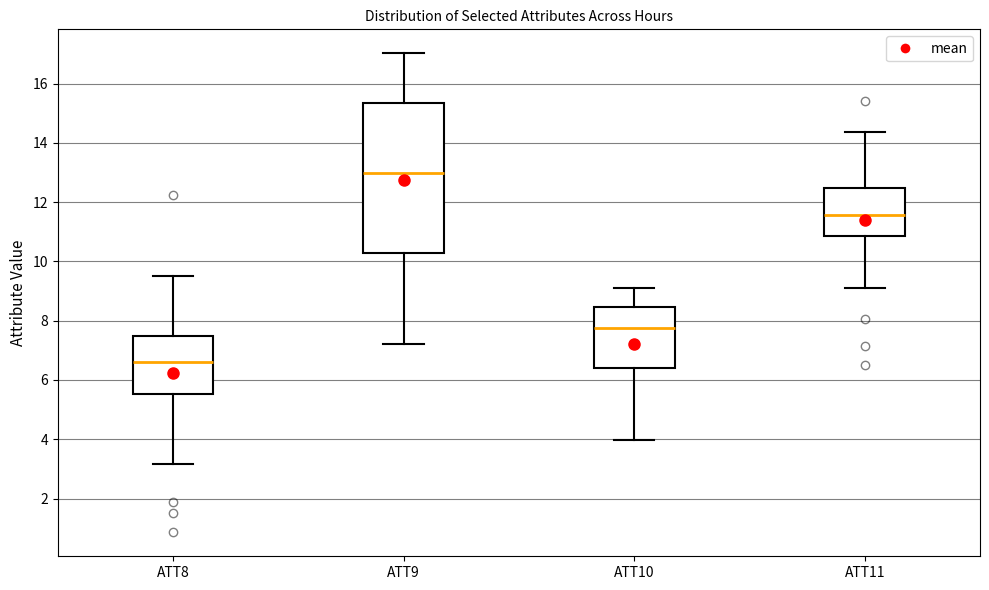

Which box's median line is the highest?

ATT9